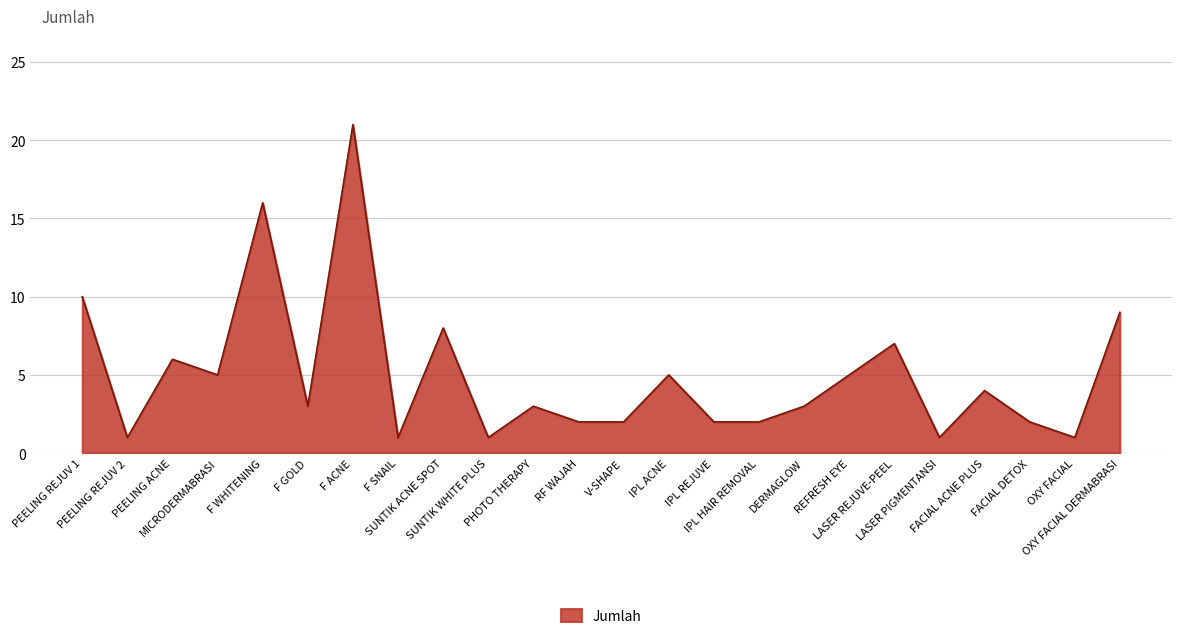

What is the change in value from F SNAIL to LASER REJUVE-PEEL?

+6